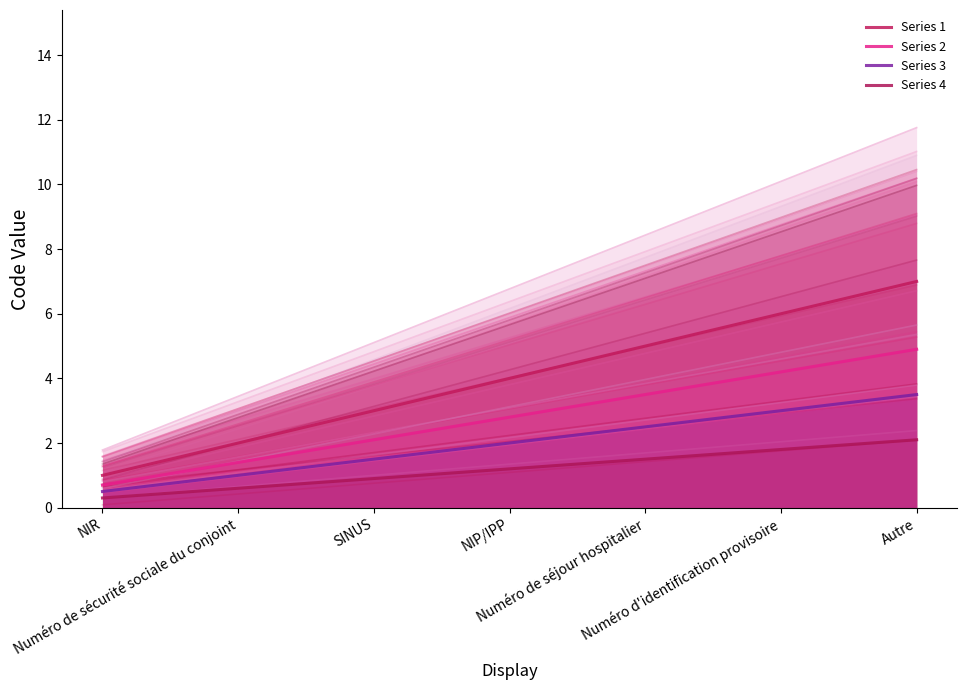

At NIP/IPP, list the series in order from smallest to largest.

Series 4, Series 3, Series 2, Series 1